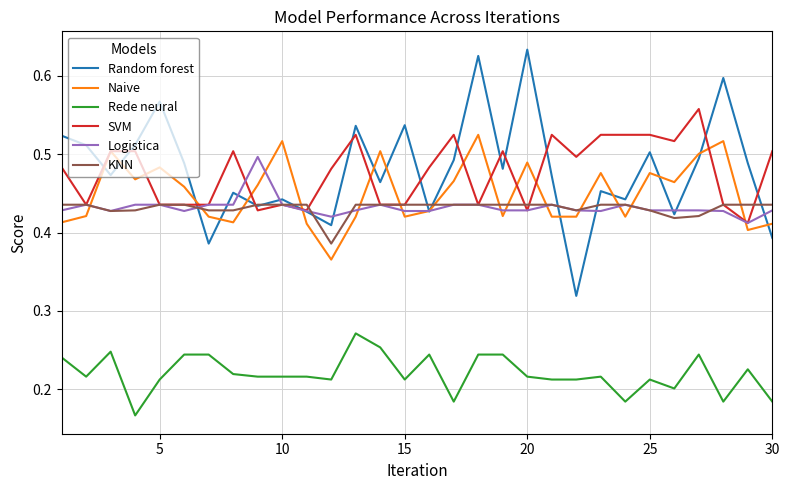

List the series in order of their peak value, highest first.

Random forest, SVM, Naive, Logistica, KNN, Rede neural